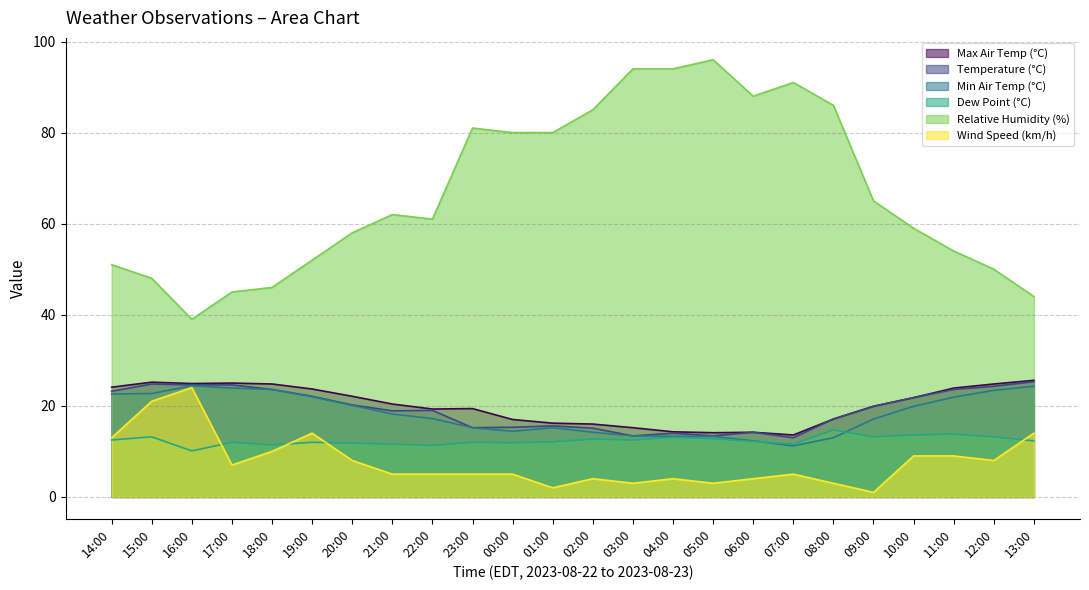

True or false: dew_point has a value of 11.3 at 22:00.

True